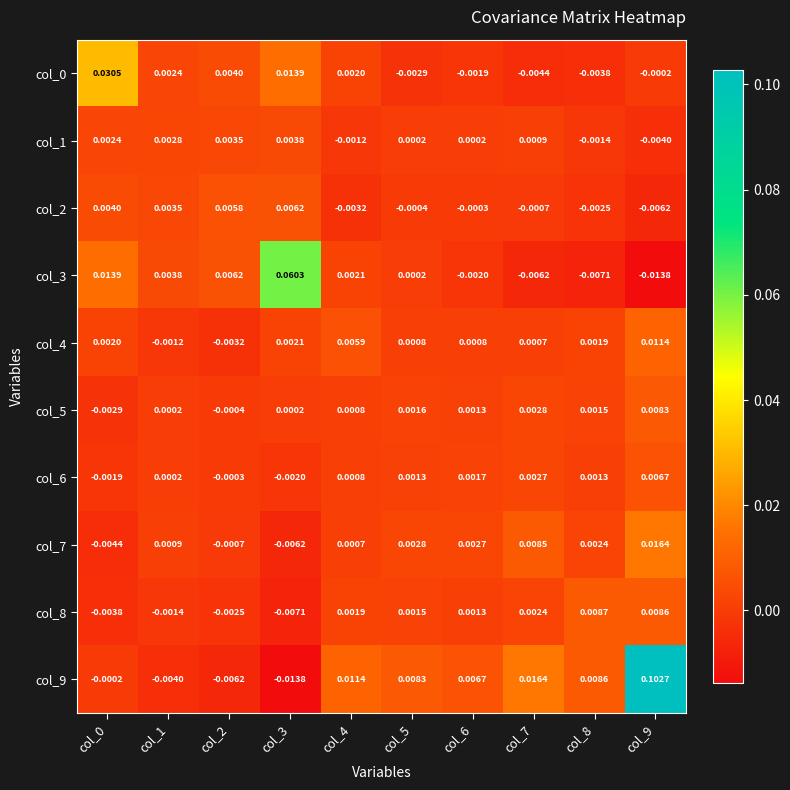

Is the value of col_6 at col_9 greater than the value of col_4 at col_0?

Yes